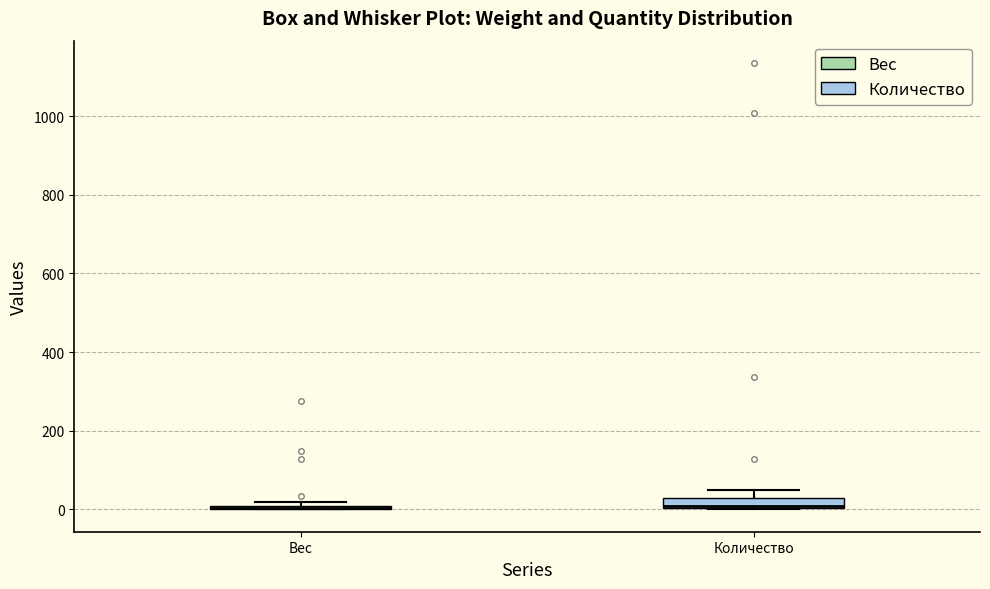

Where is the lower edge of the box for Вес on the y-axis? The values are not printed on the chart, so give them approximately, as read against the axis.

0